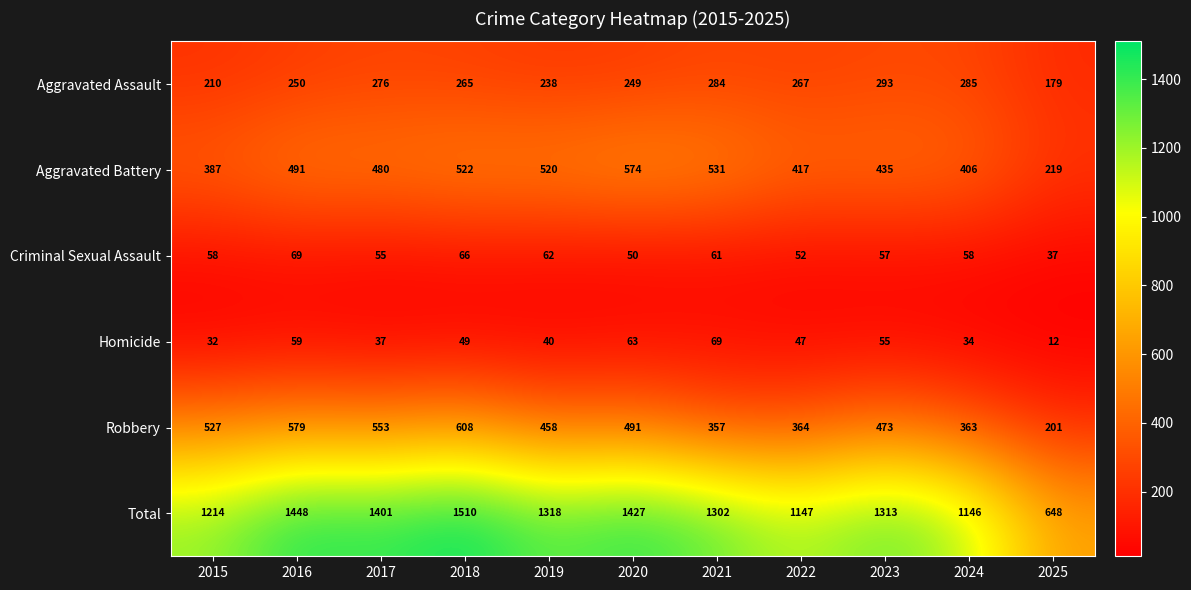

How many data points does each series have?

11